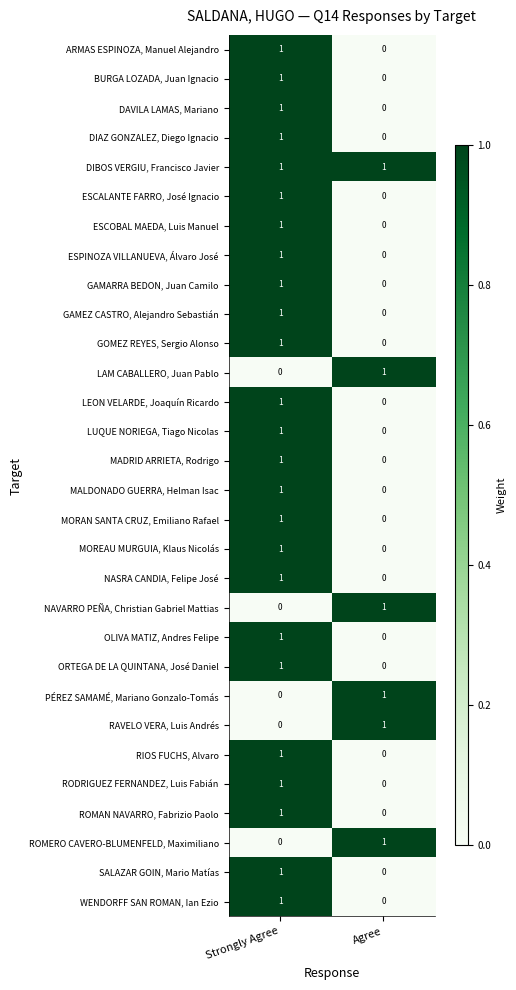

Which category has the lowest value in the MALDONADO GUERRA, Helman Isac series?

Agree